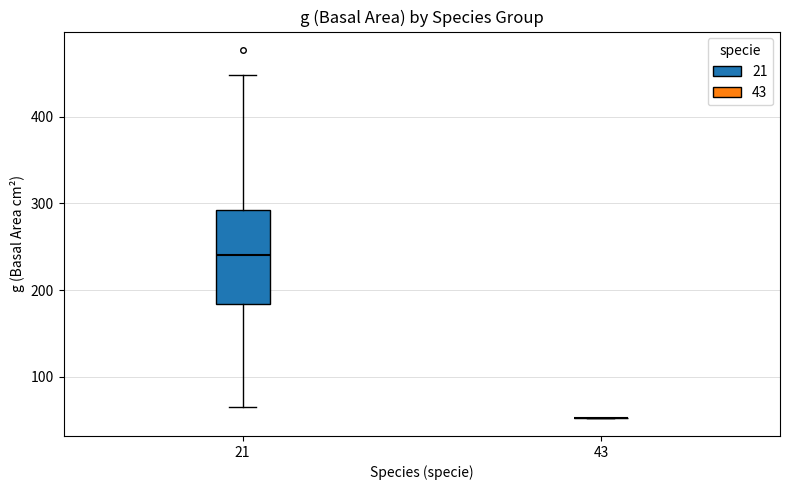

Where does the lower whisker of the box at x = 21 end on the y-axis? The values are not printed on the chart, so give them approximately, as read against the axis.

70